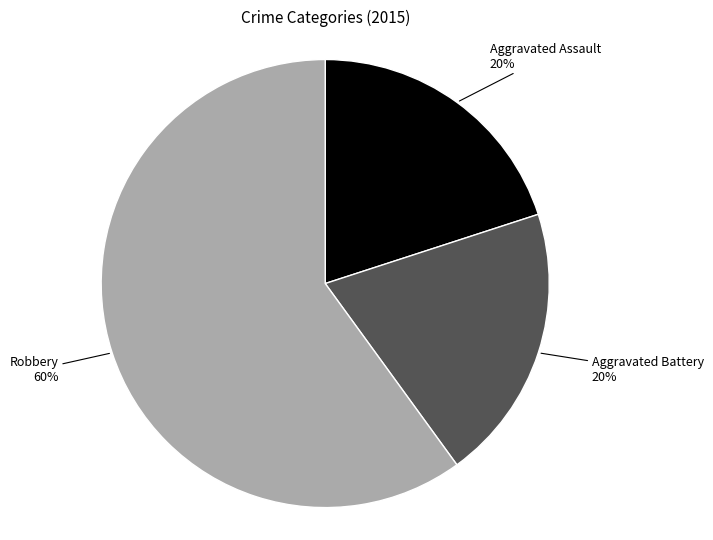

To the nearest percent, what is the difference between the largest and smallest slice percentages?

40%